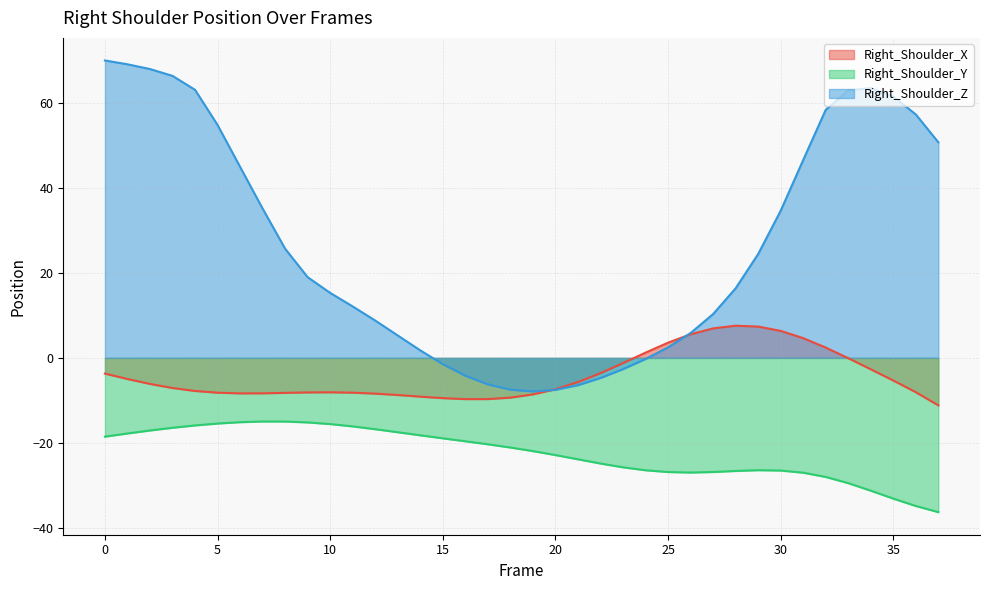

List the labels in order of Right_Shoulder_Z value, largest first.

0, 1, 2, 3, 34, 4, 33, 35, 32, 36, 5, 37, 31, 6, 7, 30, 8, 29, 9, 28, 10, 11, 27, 12, 26, 13, 25, 14, 24, 15, 23, 16, 22, 17, 21, 18, 20, 19